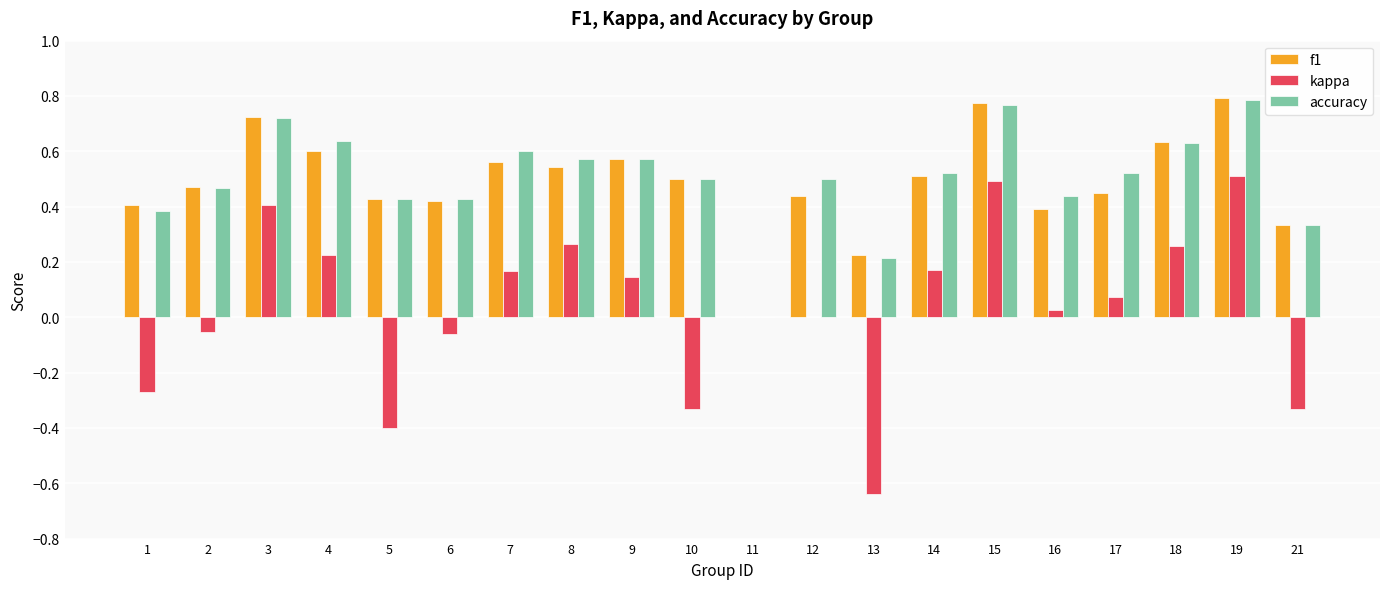

Which series changed the most between 2 and 15?

kappa